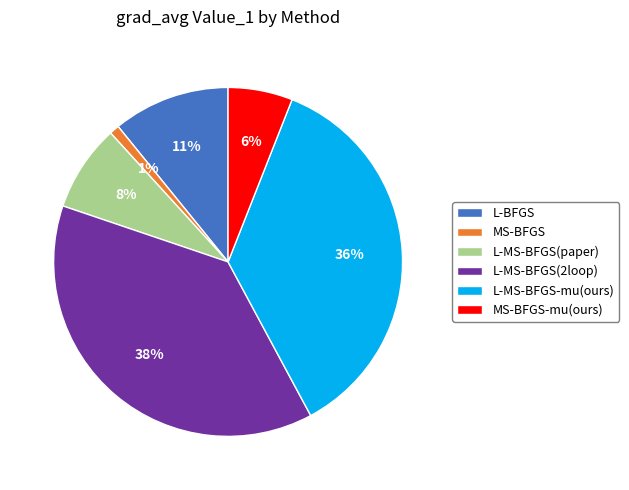

How many segments does this pie chart have?

6